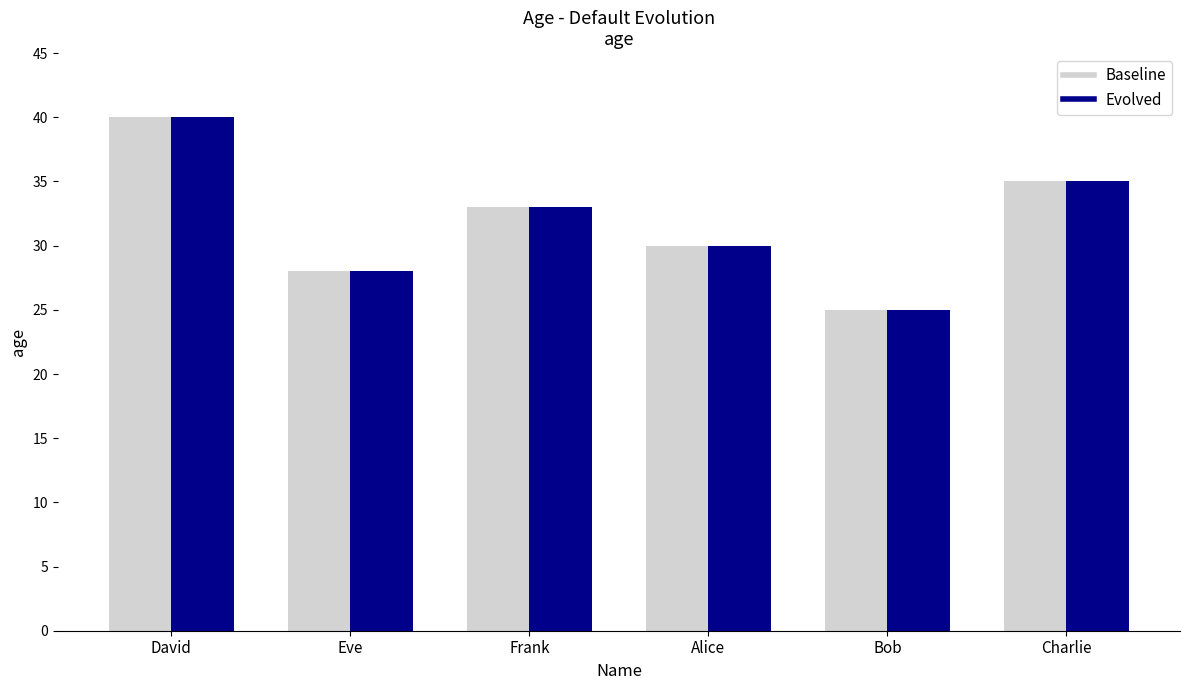

What is the approximate value of Baseline at Charlie?

35